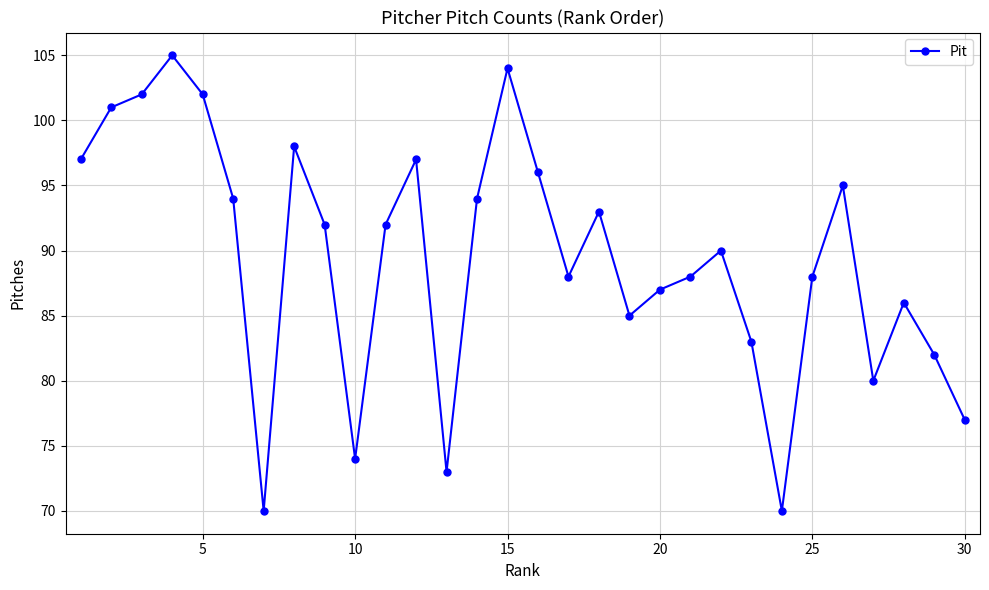

What is the minimum value shown in the chart?

70